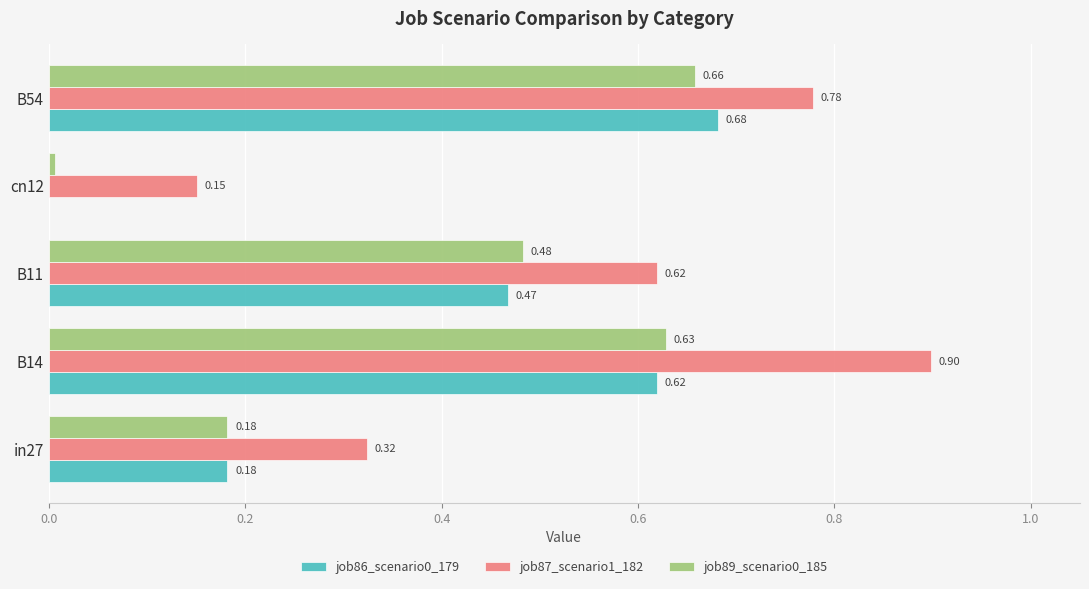

What is the sum of all job89_scenario0_185 values?

2.0